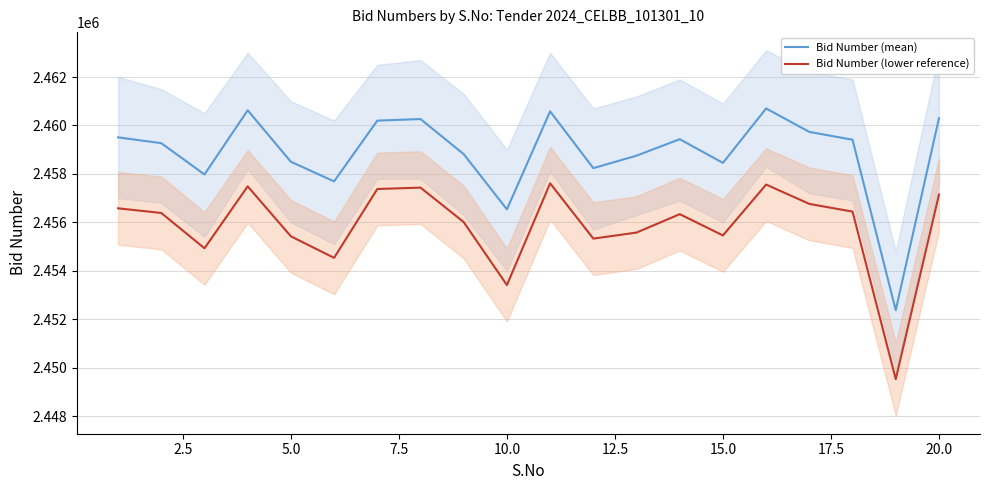

In Bid Number (mean), how many points are higher than both neighbors (excluding endpoints)?

5